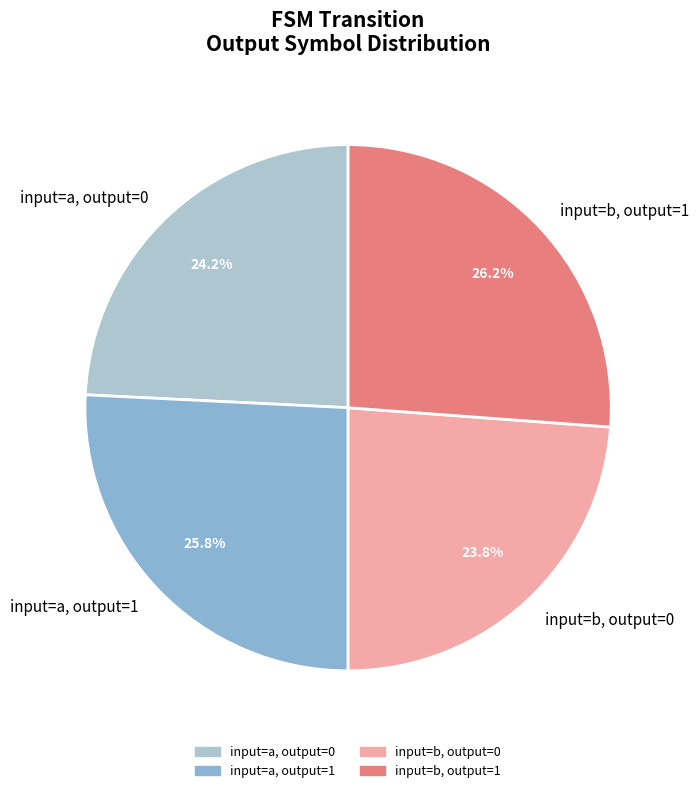

What percentage do input=a, output=0 and input=b, output=0 together represent?

48.0%